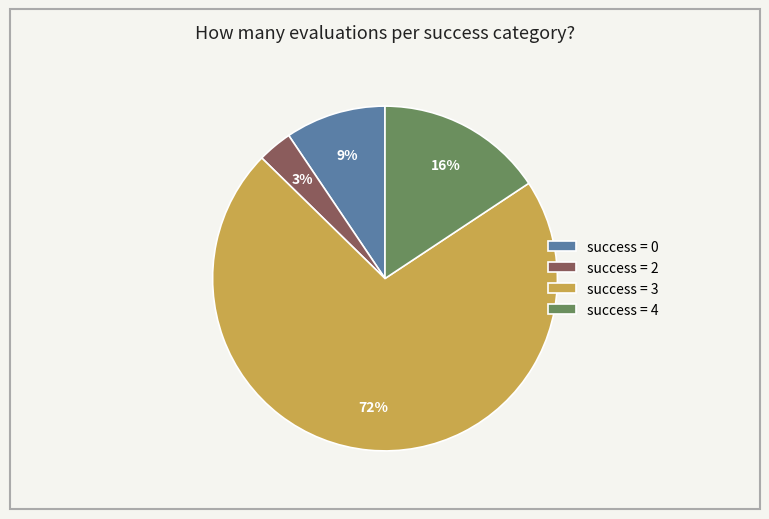

What is the largest slice in the pie chart?

success = 3